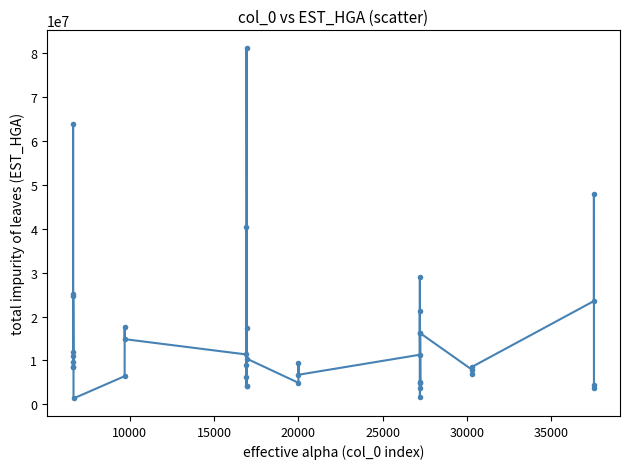

What is the maximum value shown in the chart?

81209932